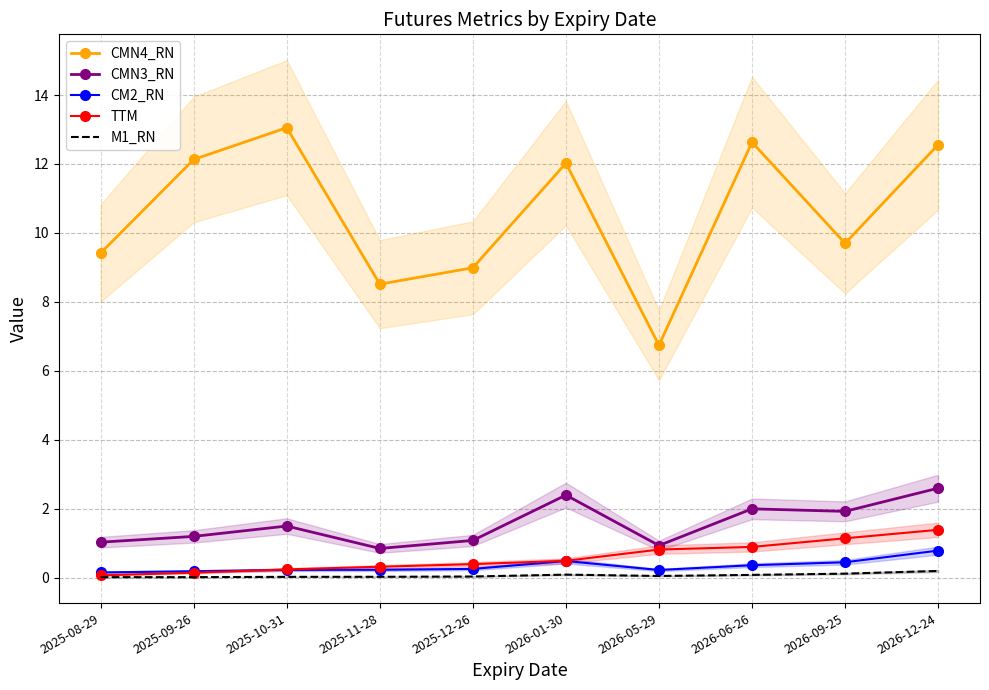

The value of CMN3_RN at 2026-06-26 is 2.0. True or false?

True